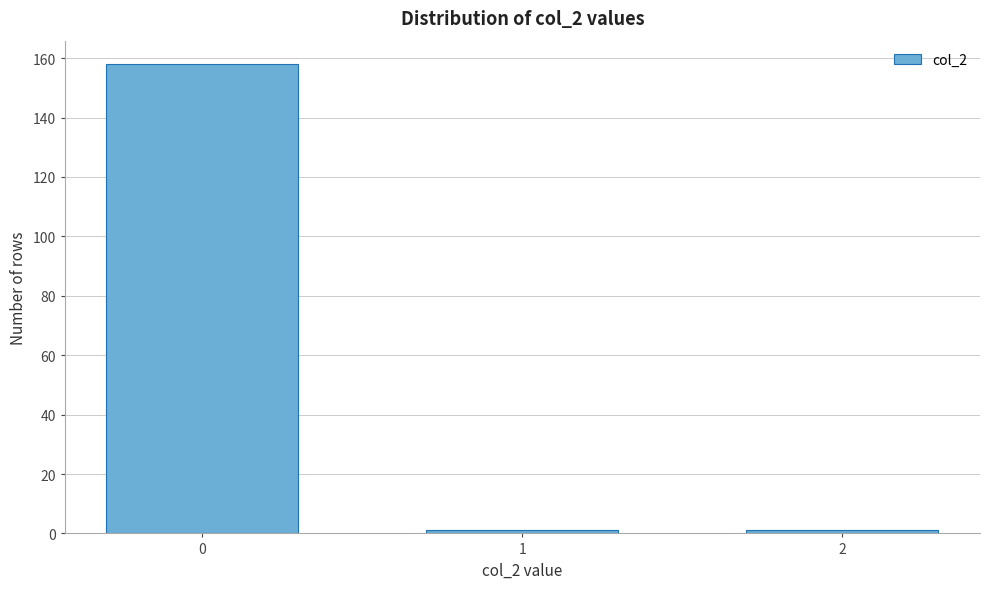

Reading left to right, list all the values displayed in this chart.

0=158	1=1	2=1